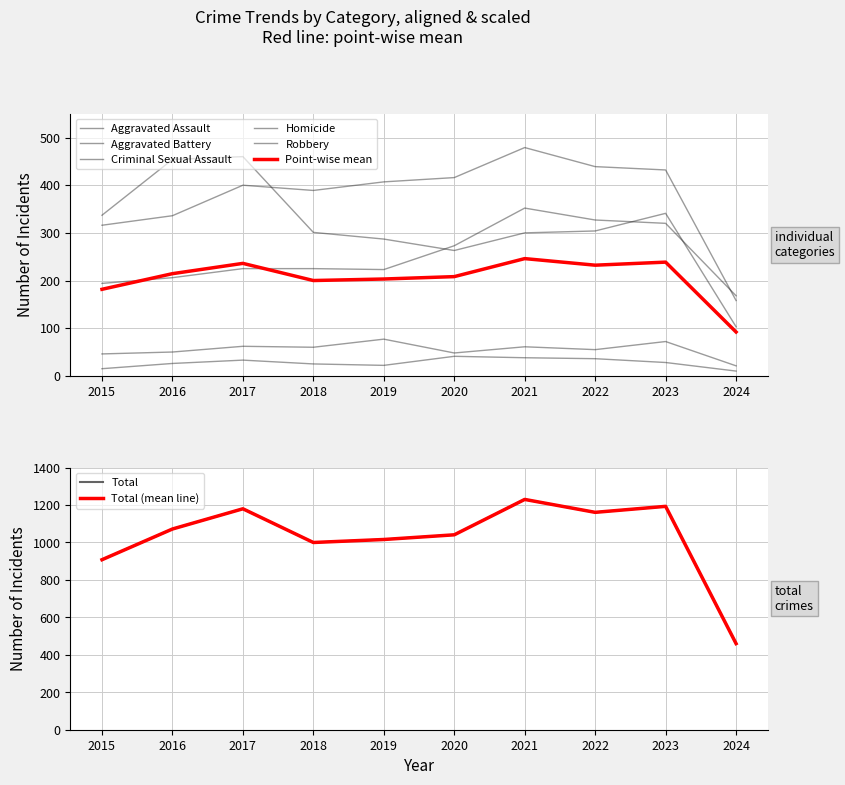

At which category is the sum across all series the highest?

2021